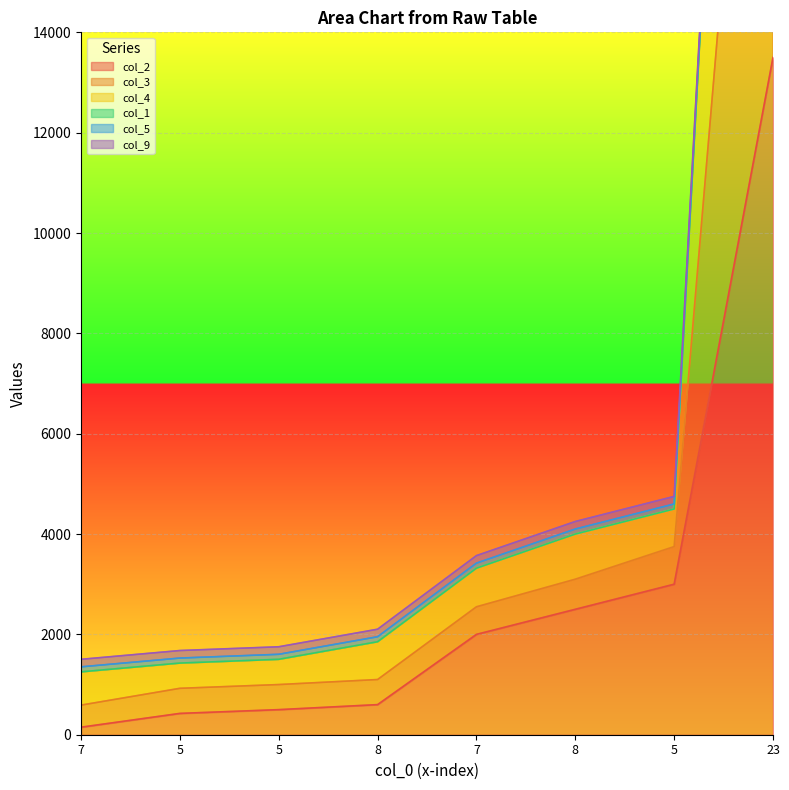

What is the label of the 6th point from the right?

5